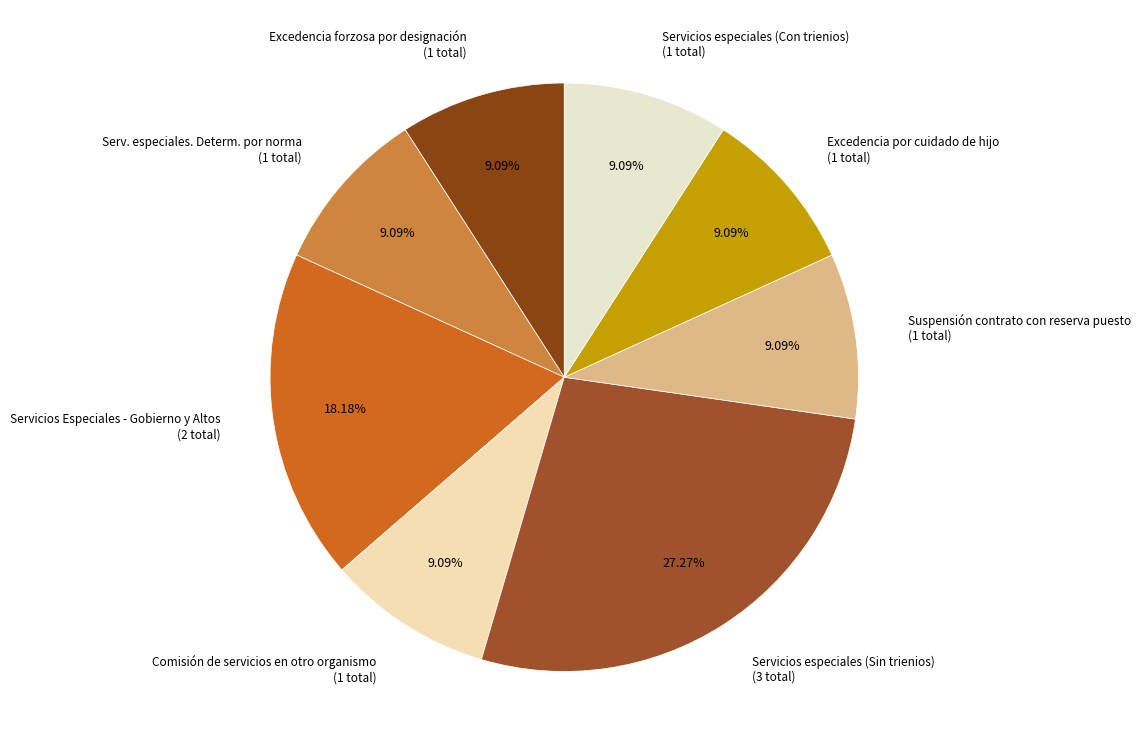

Is it true that Servicios especiales (Sin trienios) is 17% of the pie?

False